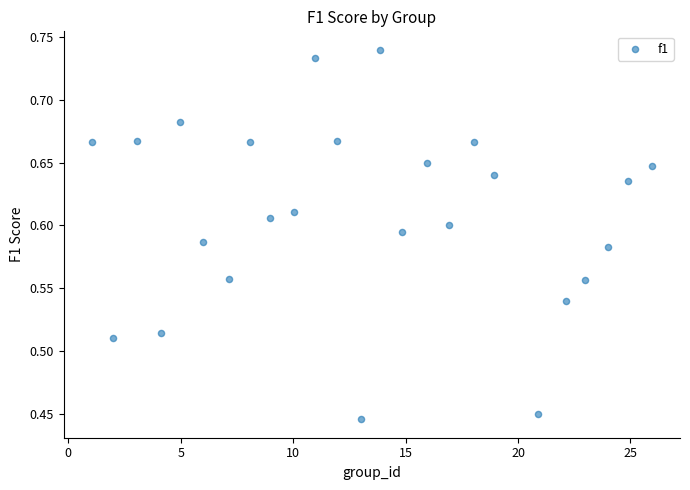

What is the range of Y values (max minus min)?

0.3